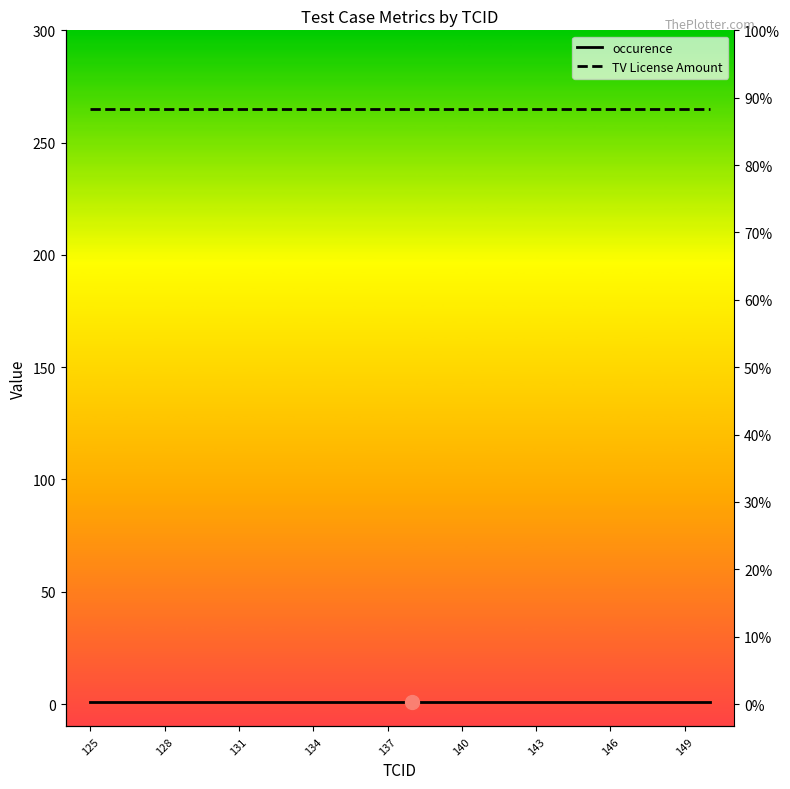

Which series has the largest total across all categories?

TV License Amount